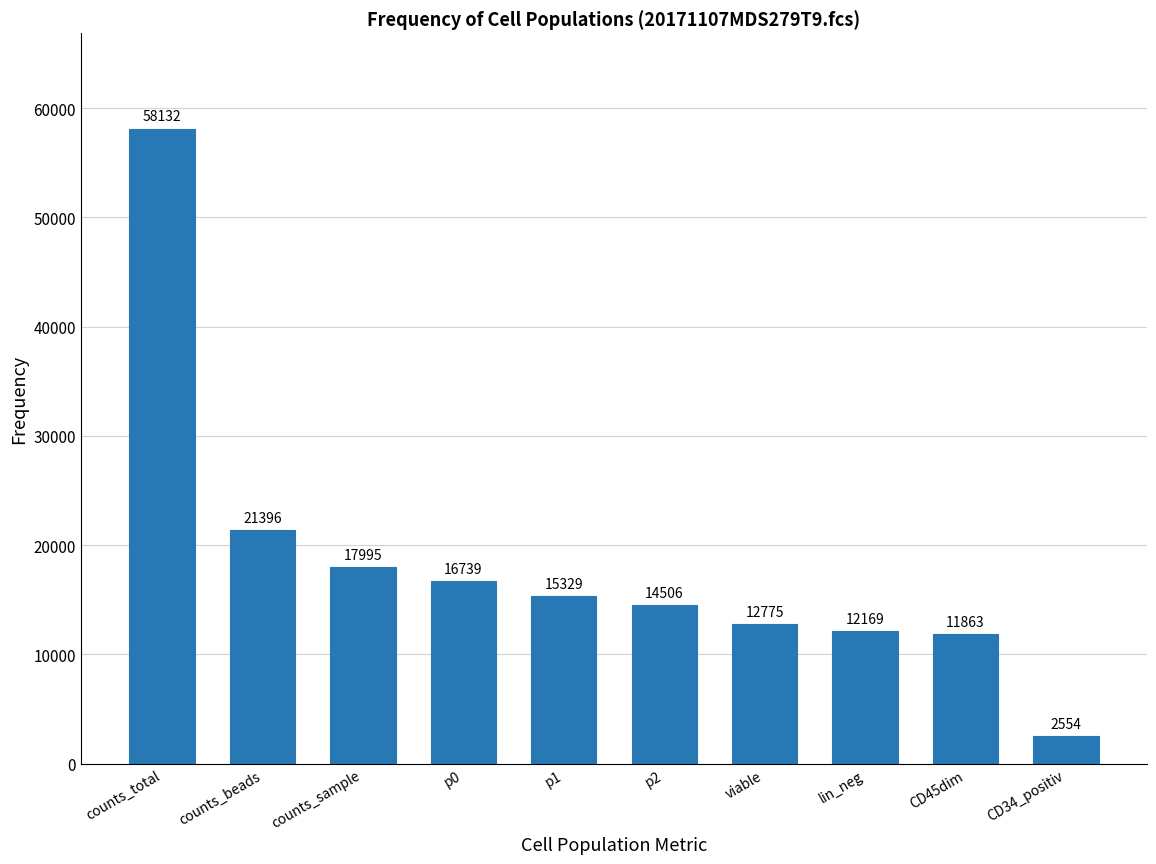

Reading right to left, transcribe all the data shown in this chart.

CD34_positiv=2554	CD45dim=11863	lin_neg=12169	viable=12775	p2=14506	p1=15329	p0=16739	counts_sample=17995	counts_beads=21396	counts_total=58132